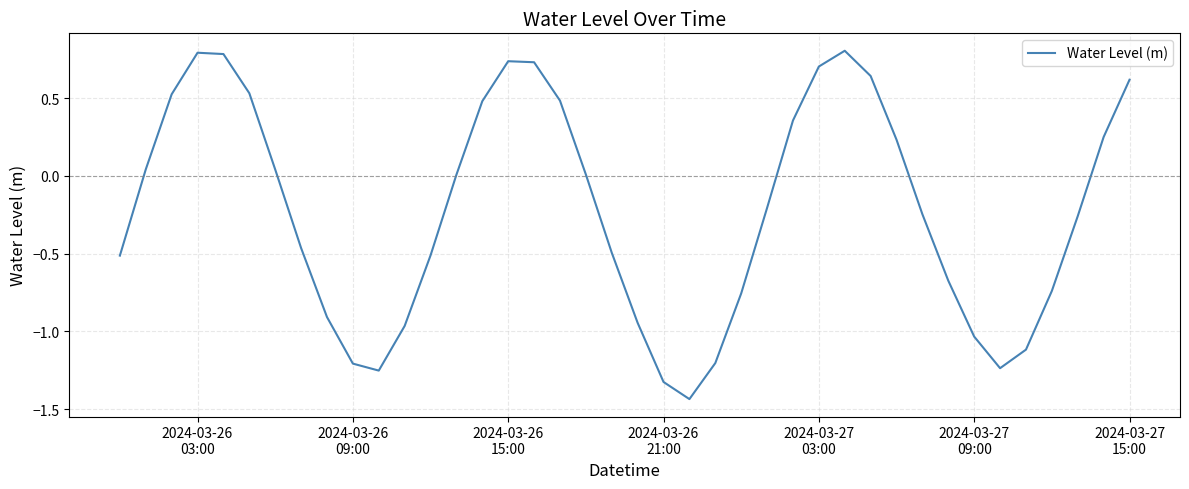

What is the greatest value displayed?

0.8